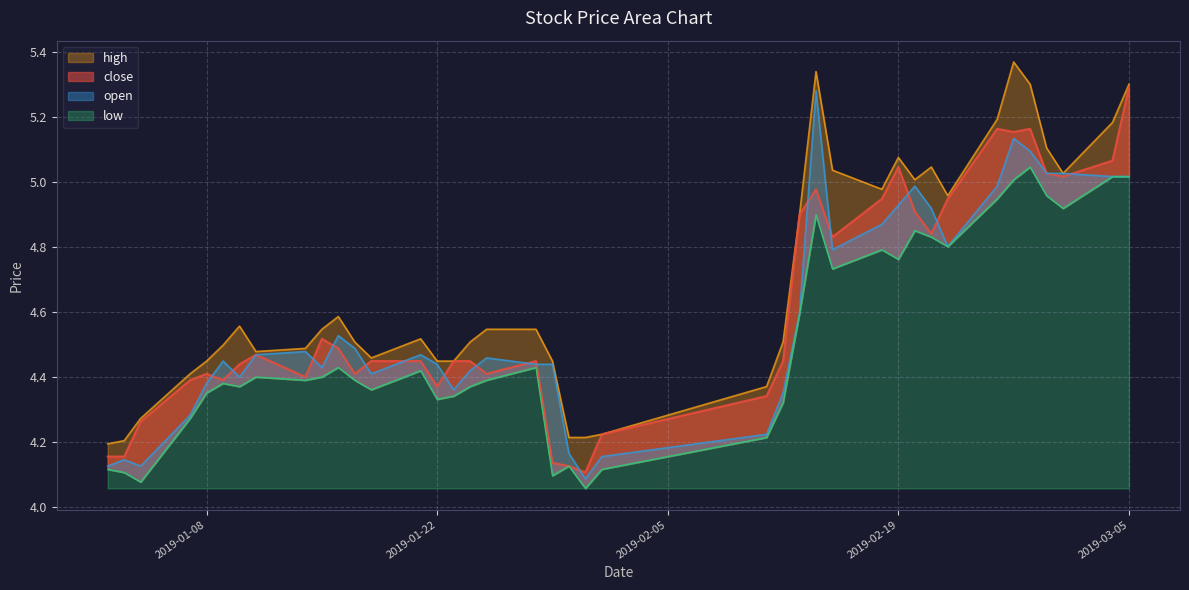

Which has a higher value, 2019-02-13 or 2019-01-23?

2019-02-13